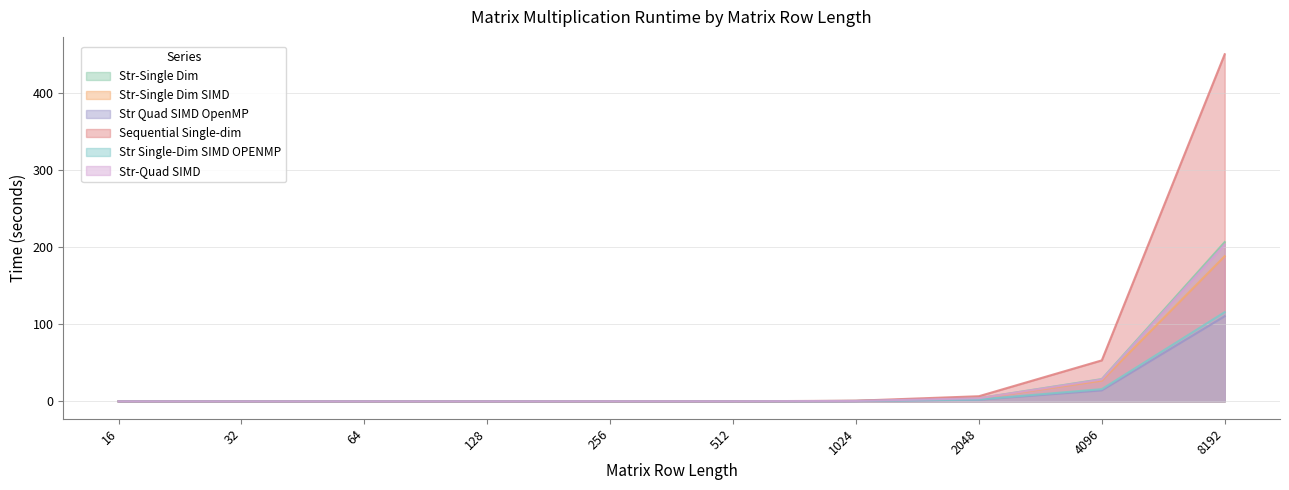

What are all the series names shown in the legend?

Str-Single Dim, Str-Single Dim SIMD, Str Quad SIMD OpenMP, Sequential Single-dim, Str Single-Dim SIMD OPENMP, Str-Quad SIMD